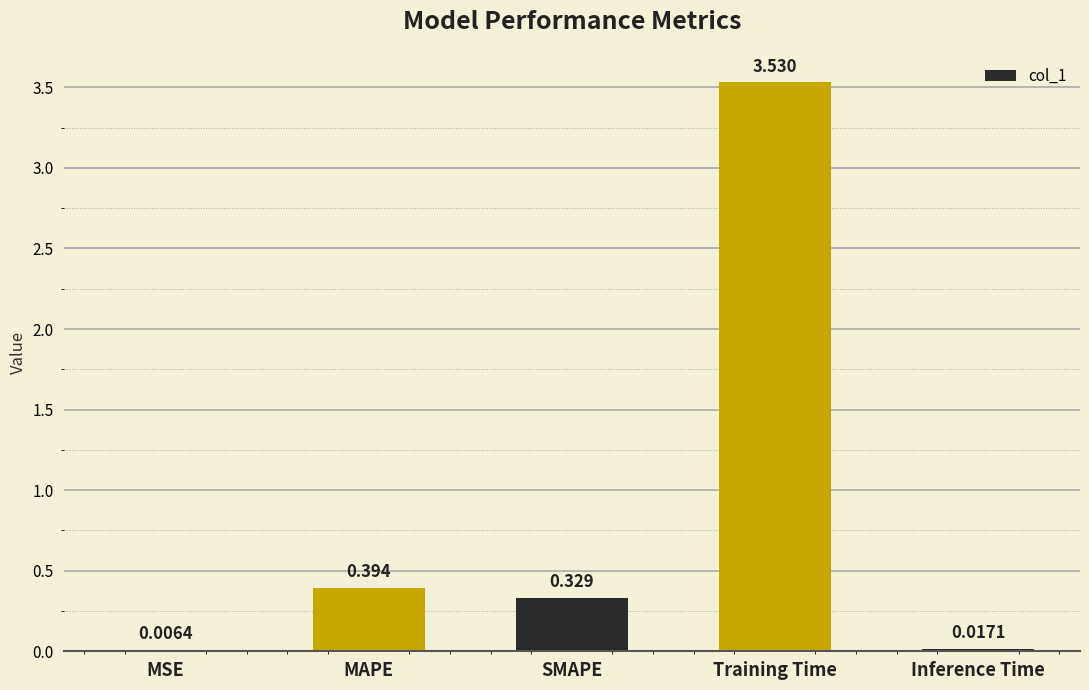

At which category does the chart reach its peak across all series?

Training Time